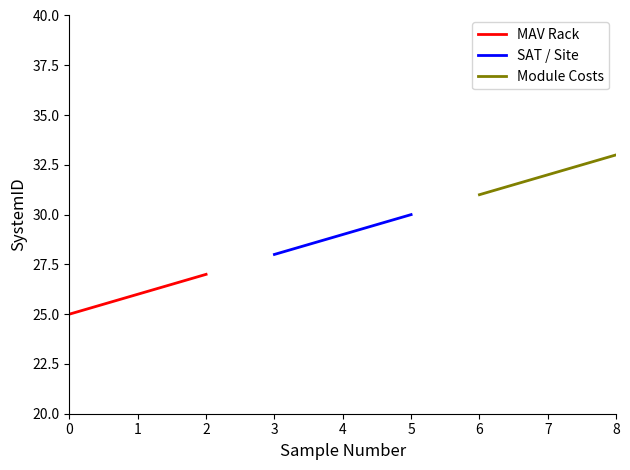

The value of MAV Rack at 1 is 44. True or false?

False